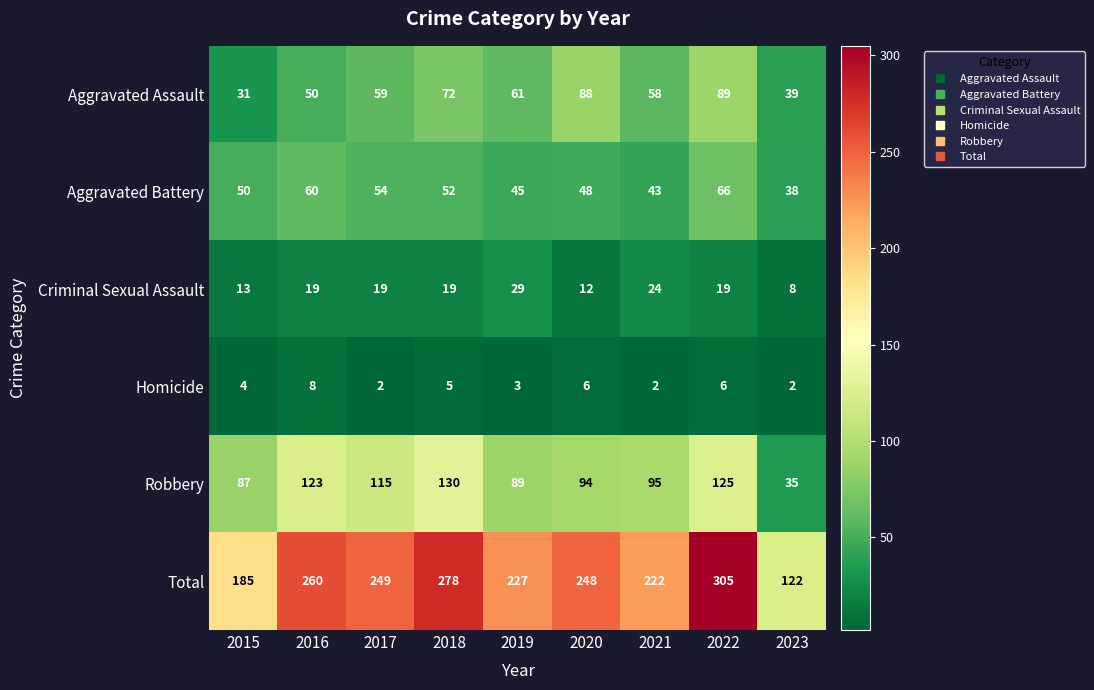

Which label corresponds to the largest value in the chart?

2022